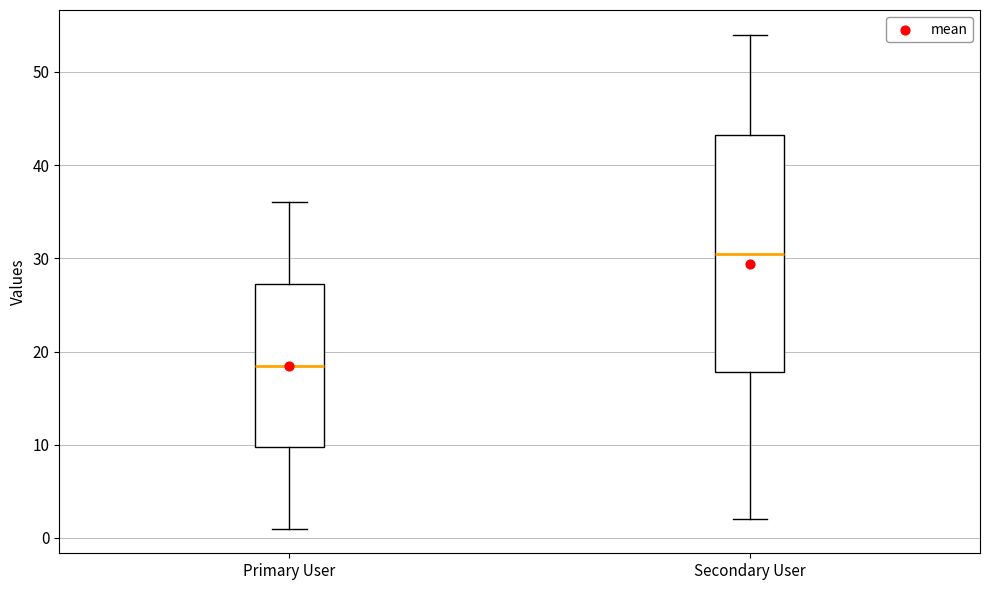

Reading left to right, read every box against the y-axis: the position of its median line, the range the box covers, and the ends of its whiskers. The values are not printed on the chart, so give them approximately, as read against the axis.

Primary User: median 19, box 10 to 27, whiskers 1 to 36
Secondary User: median 31, box 18 to 43, whiskers 2 to 54